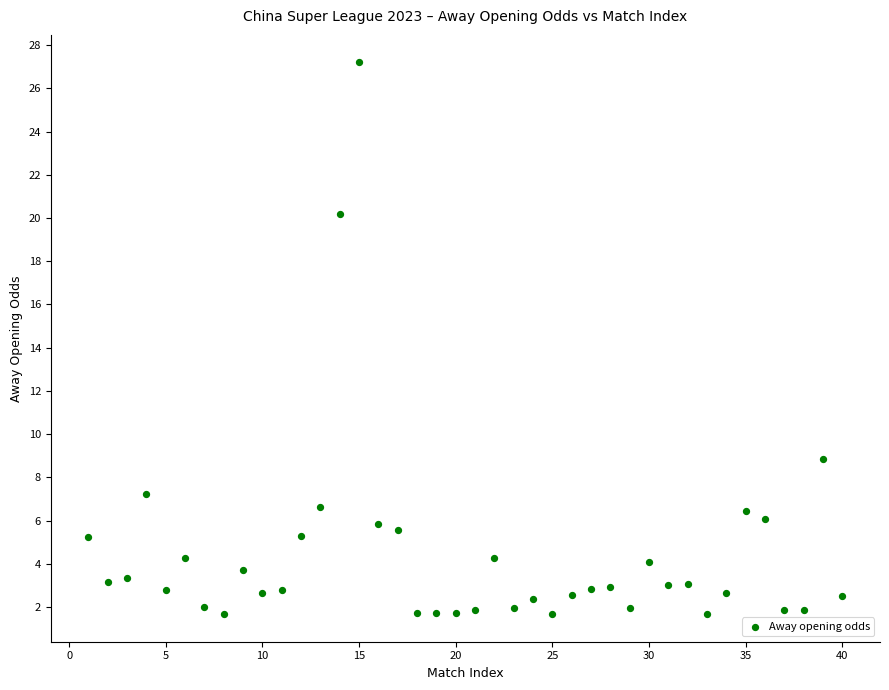

What Y value in the scatter plot is closest to 14?

8.9